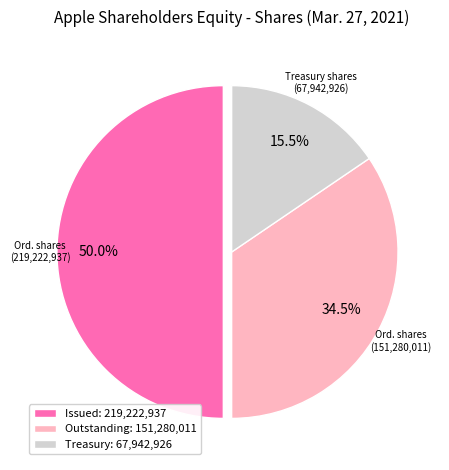

Which slice is the largest?

Issued: 219,222,937